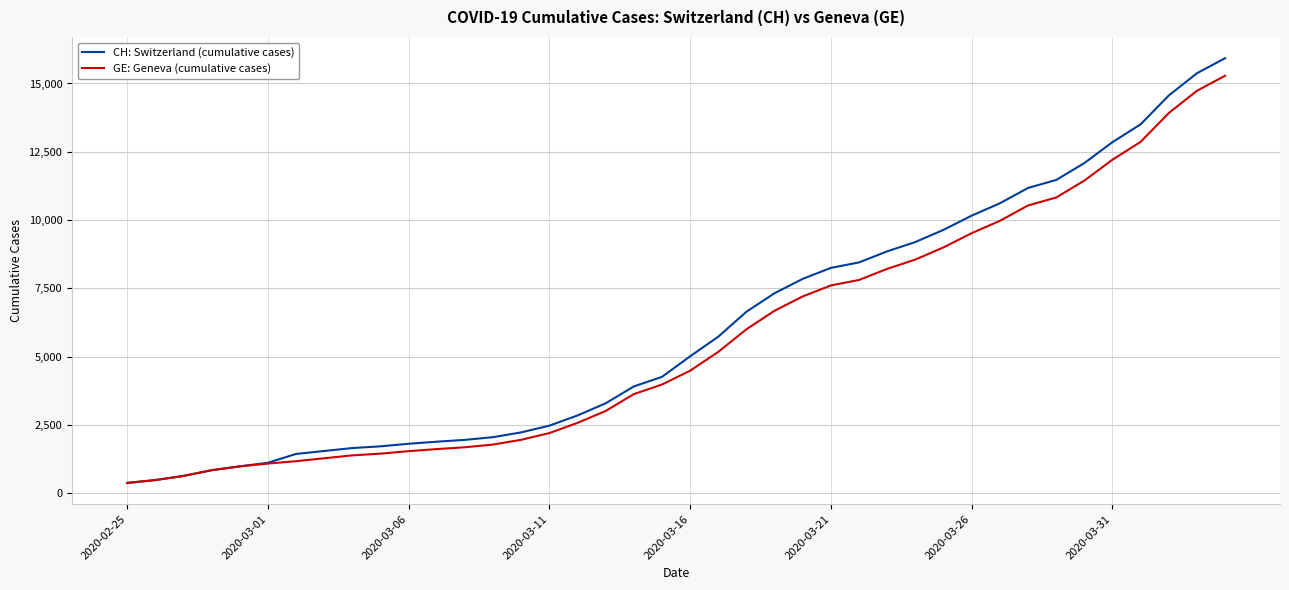

Does the chart display data point markers on the line(s)?

No